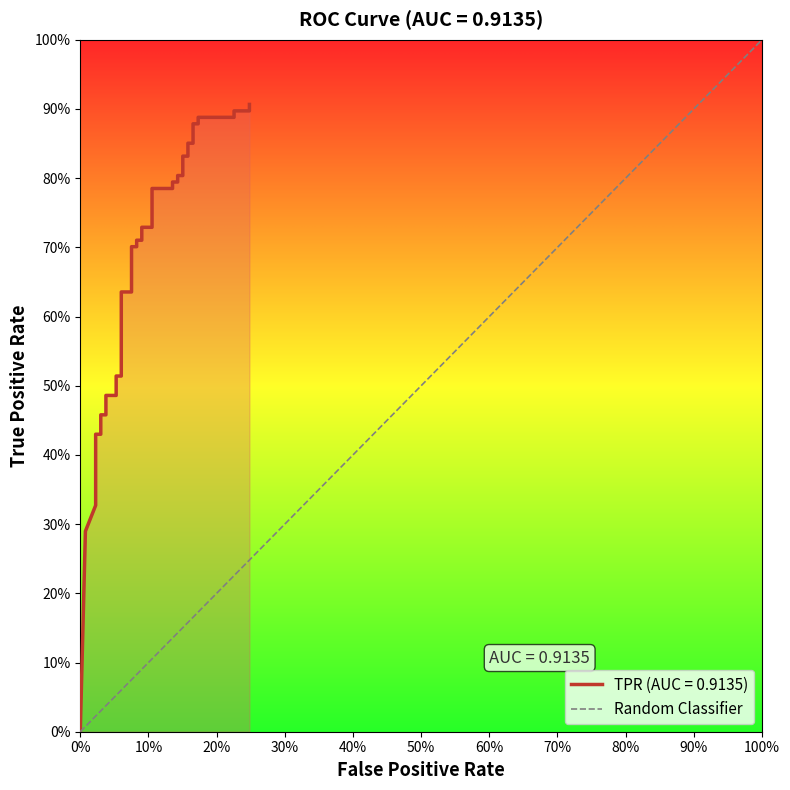

True or false: the data shows 0 at 0%.

True